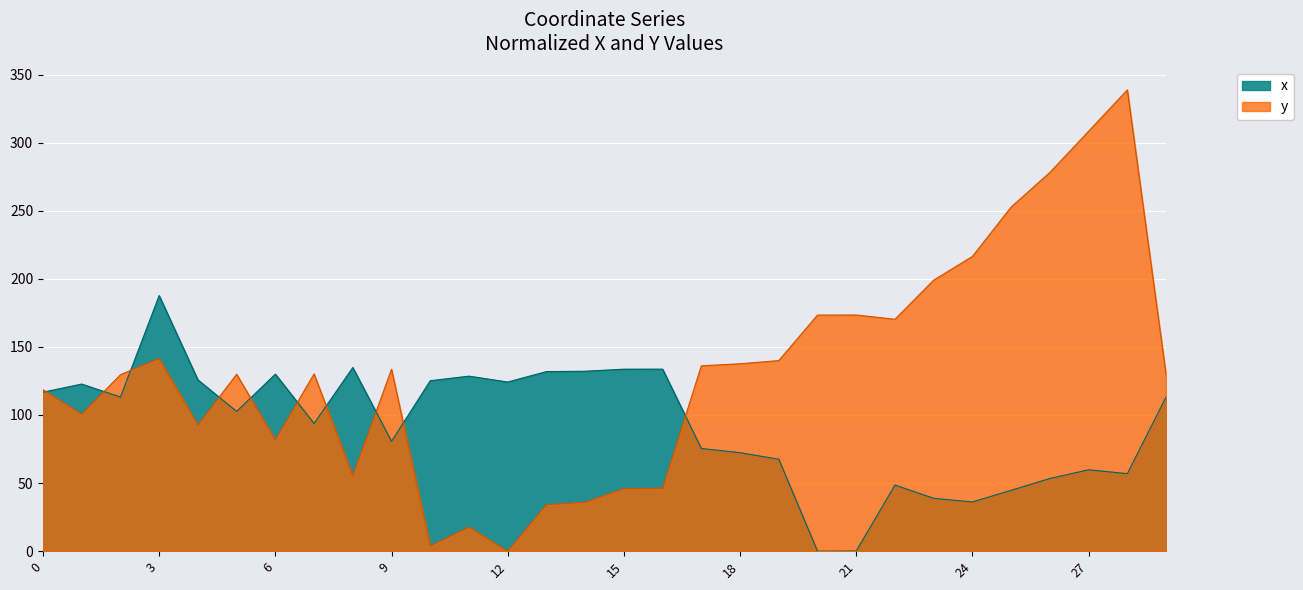

Where is the first local minimum for y?

1